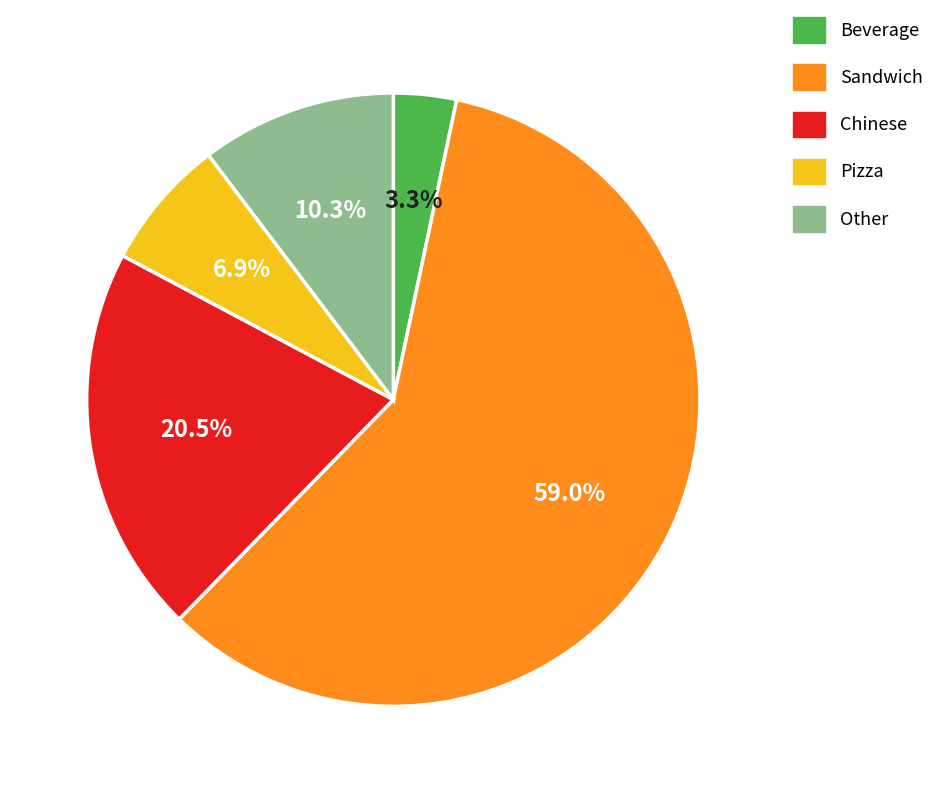

Is there any slice that represents more than half of the pie?

Yes